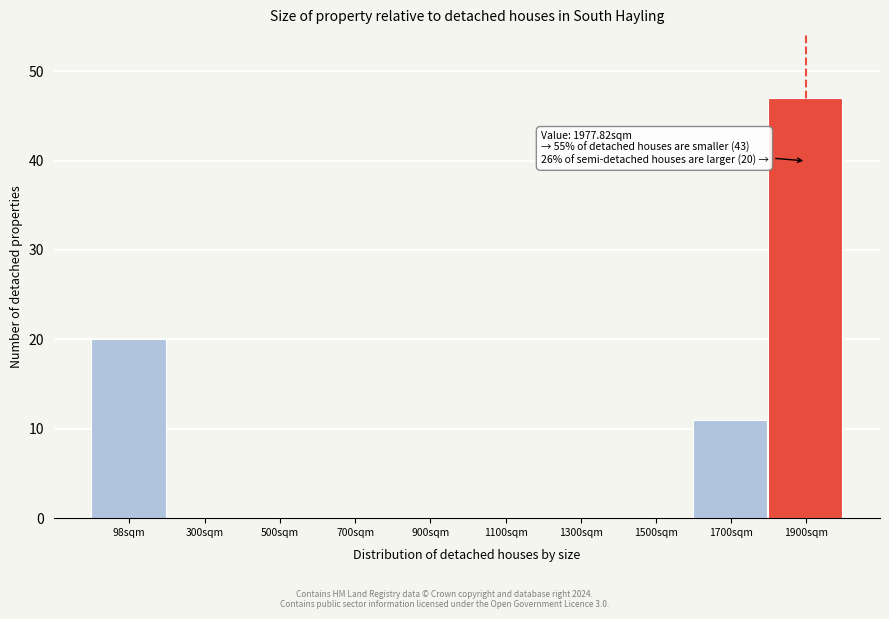

Reading left to right, extract all data points from this chart.

98sqm=20	300sqm=0	500sqm=0	700sqm=0	900sqm=0	1100sqm=0	1300sqm=0	1500sqm=0	1700sqm=11	1900sqm=47